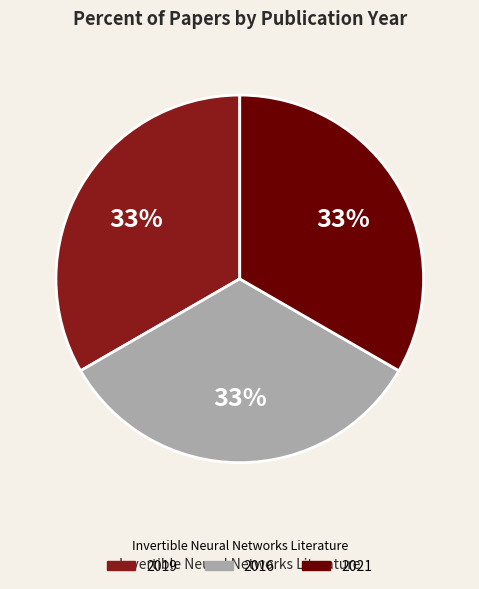

To the nearest percent, what portion does 2021 represent?

33%